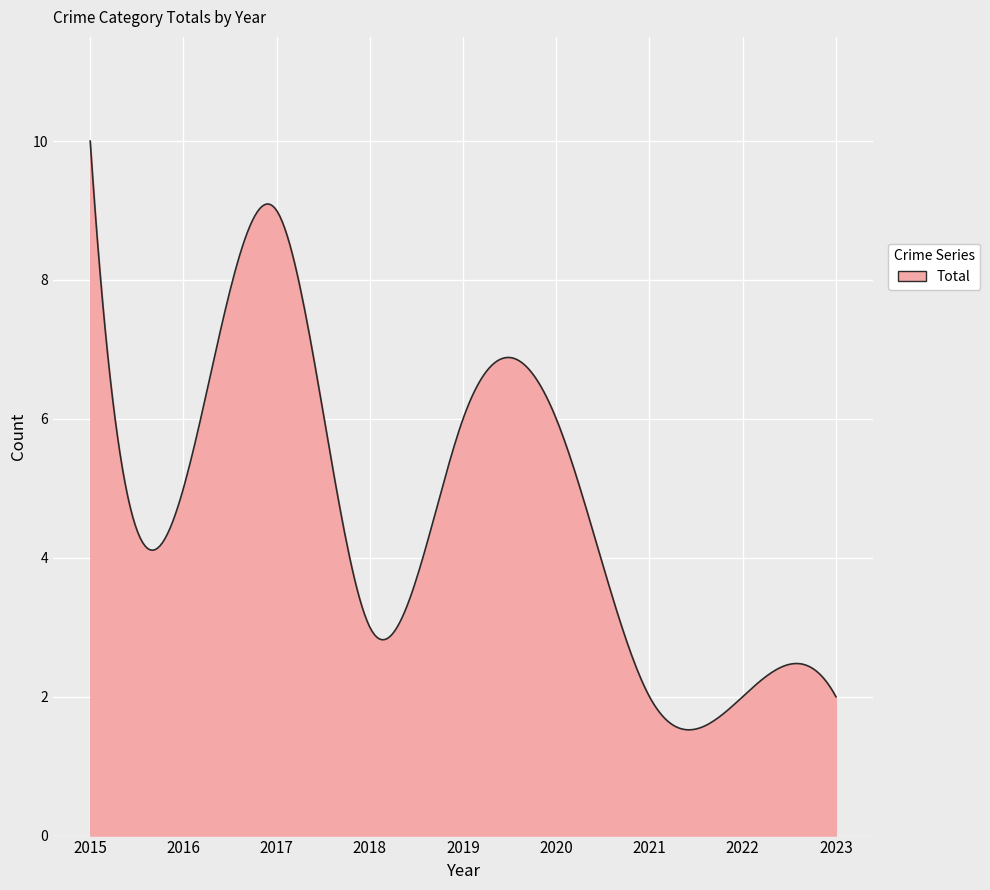

What is the smallest value displayed?

1.5